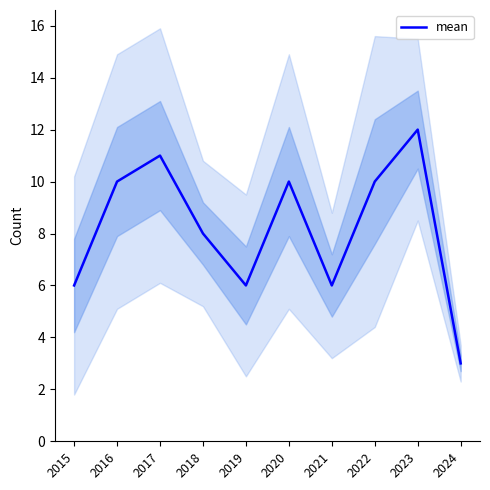

How many values are below 10?

5